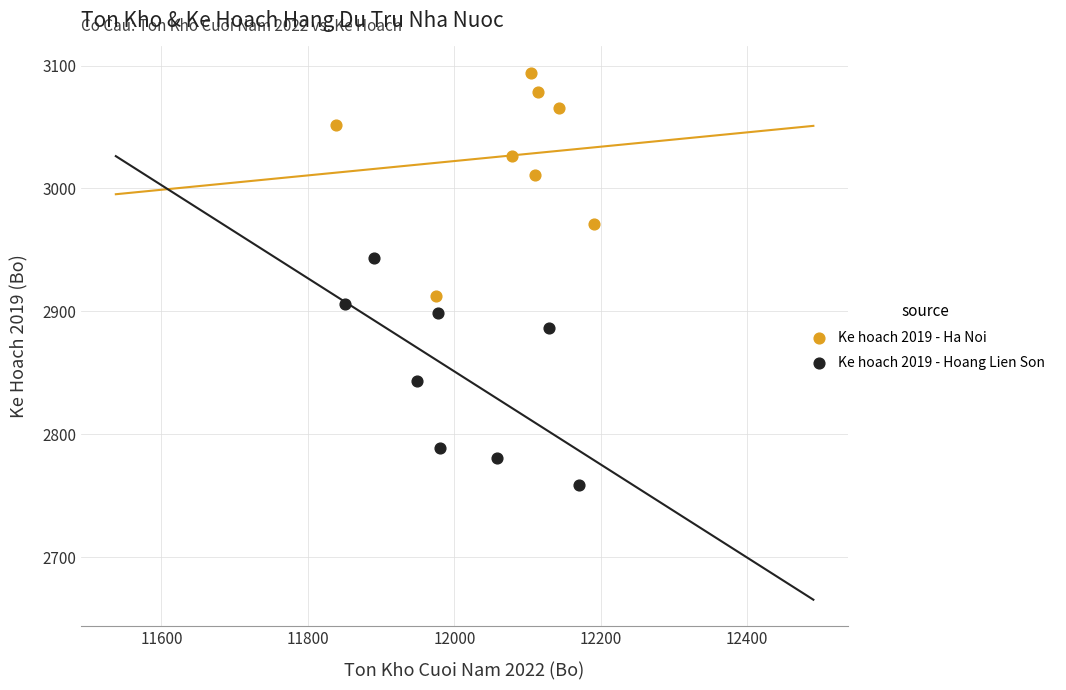

Which series reaches the maximum Y coordinate?

Ke hoach 2019 - Ha Noi